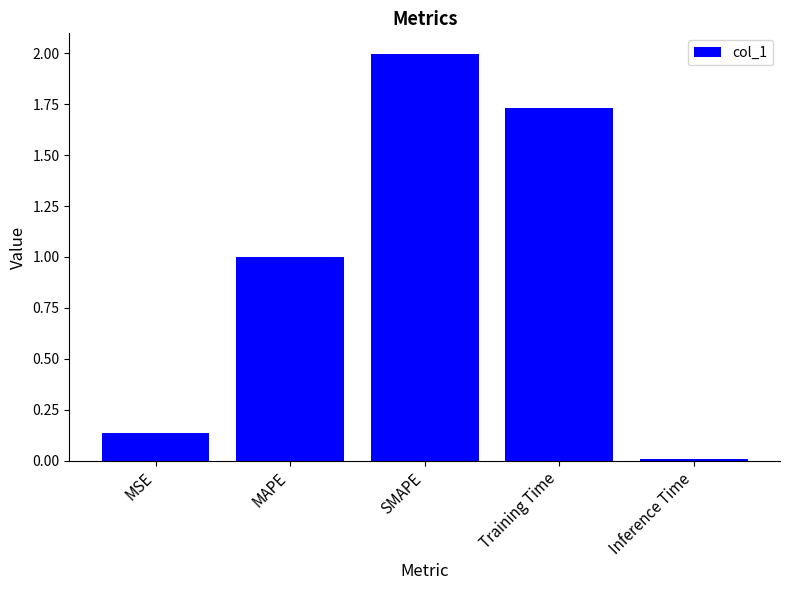

What is the label of the 1st bar from the right?

Inference Time